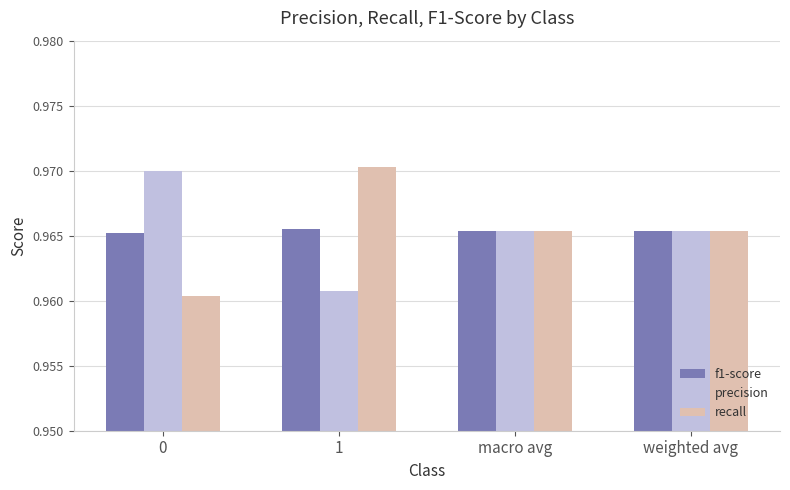

How many bars are there in total?

12